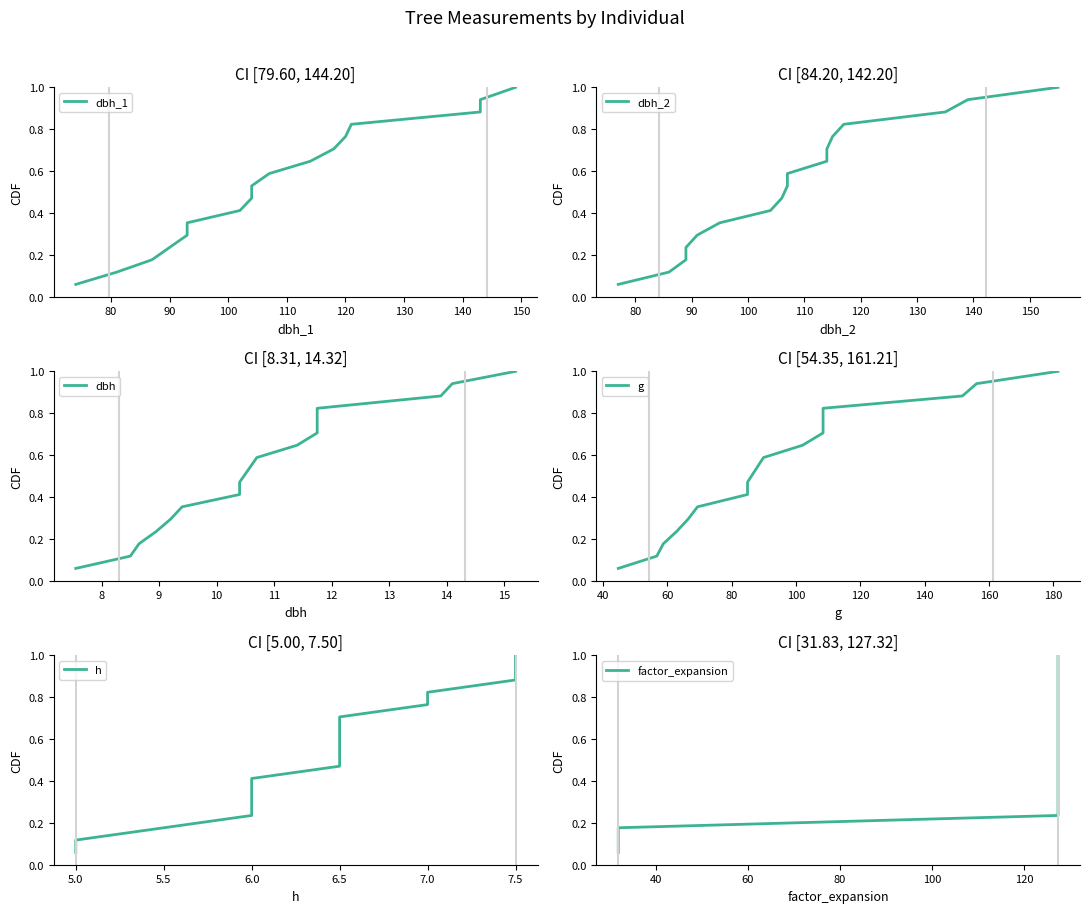

The value of factor_expansion at 100 is 0.2. True or false?

True